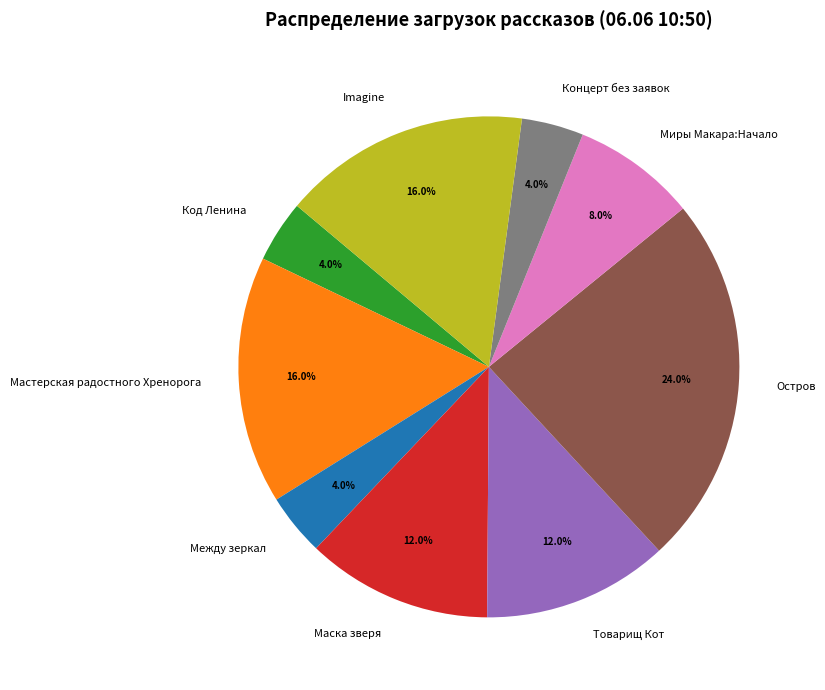

To the nearest percent, what is the average slice percentage?

11%